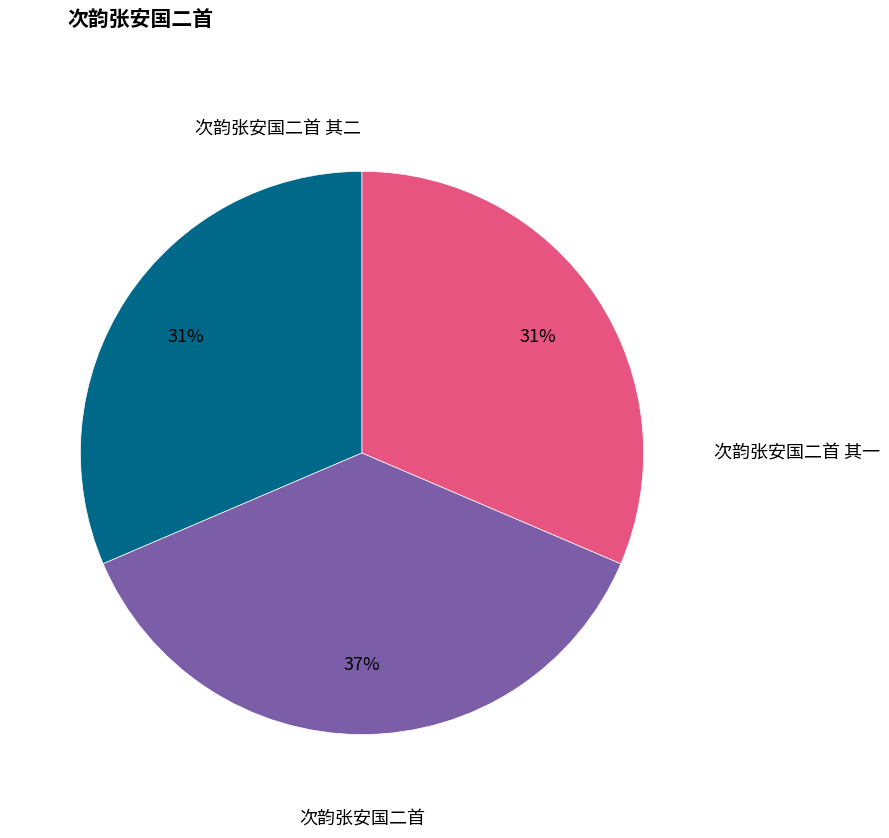

Is the sum of 次韵张安国二首 and 次韵张安国二首 其一 greater than half?

Yes